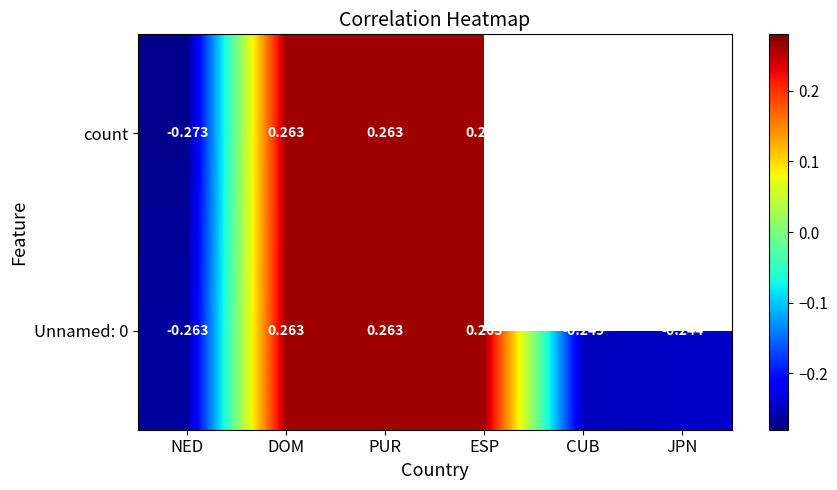

At which label does Unnamed: 0 reach its minimum?

NED